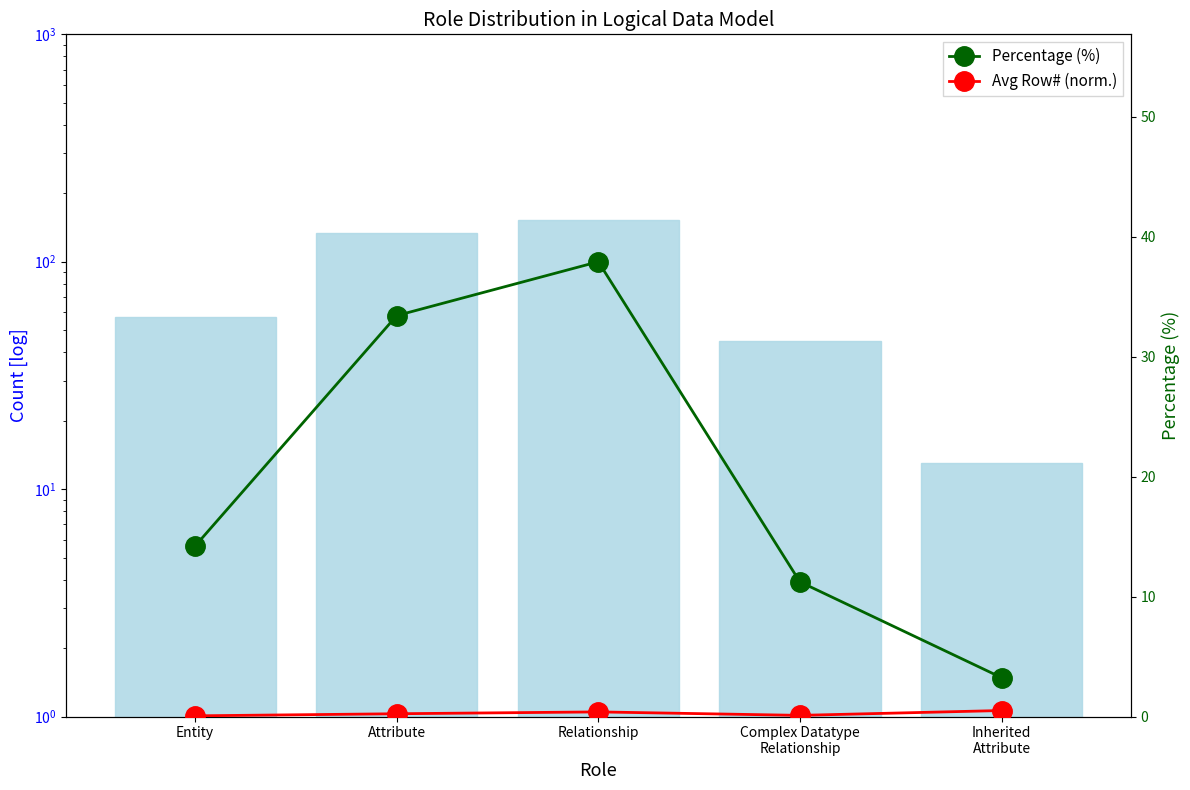

What is the difference between the Count values at Relationship and Attribute?

18.0